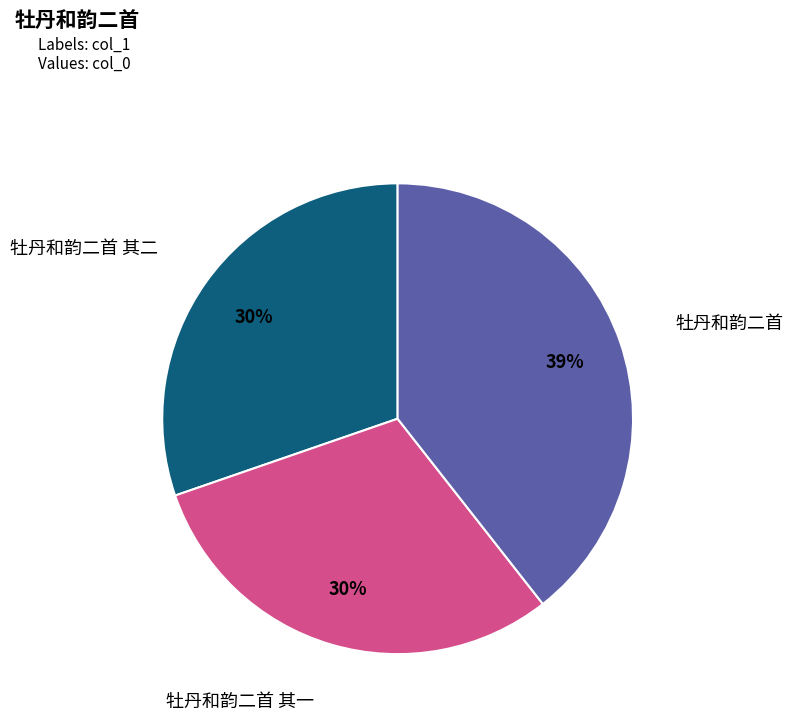

How many segments does this pie chart have?

3